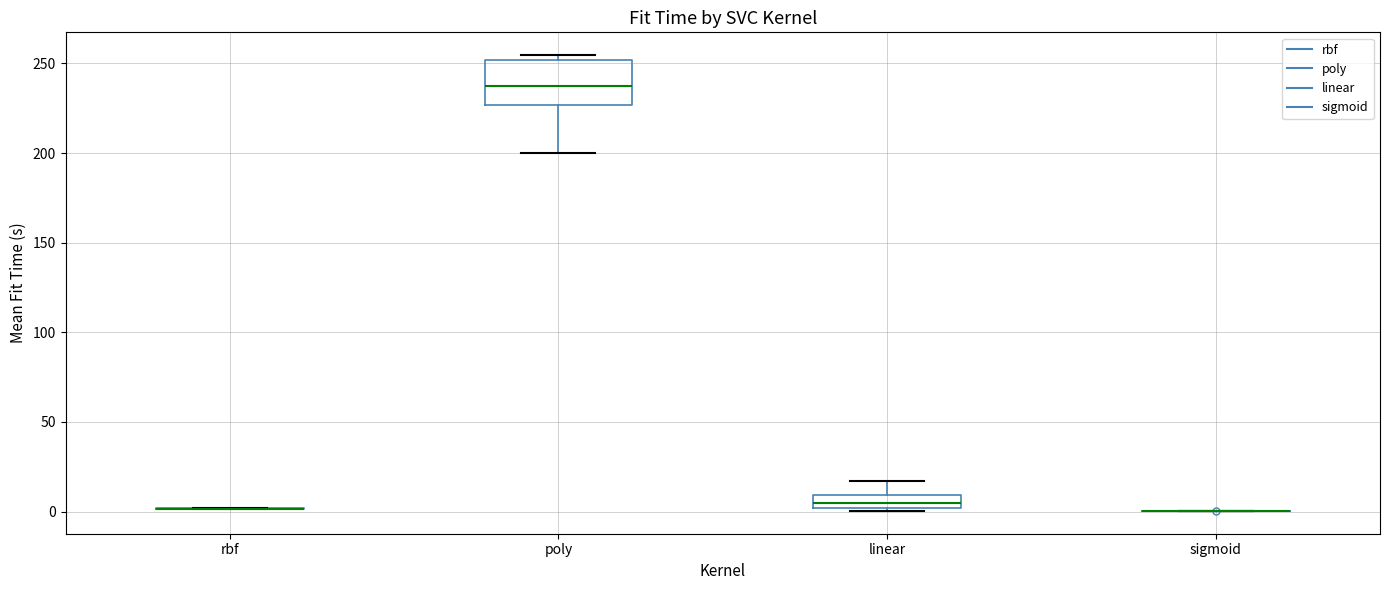

Which box is the tallest, from its lower edge to its upper edge?

poly